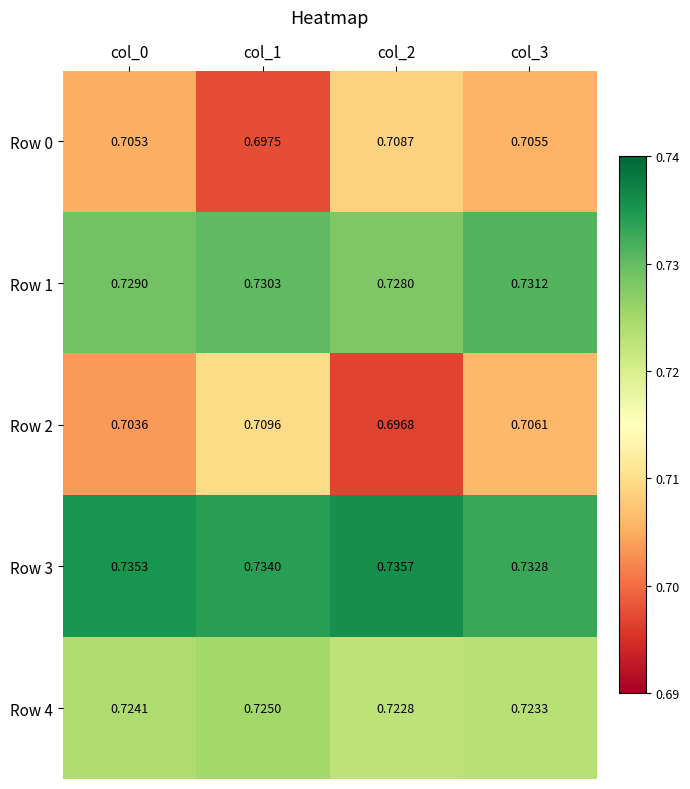

Is the value of Row 4 at col_0 greater than the value of Row 0 at col_3?

Yes